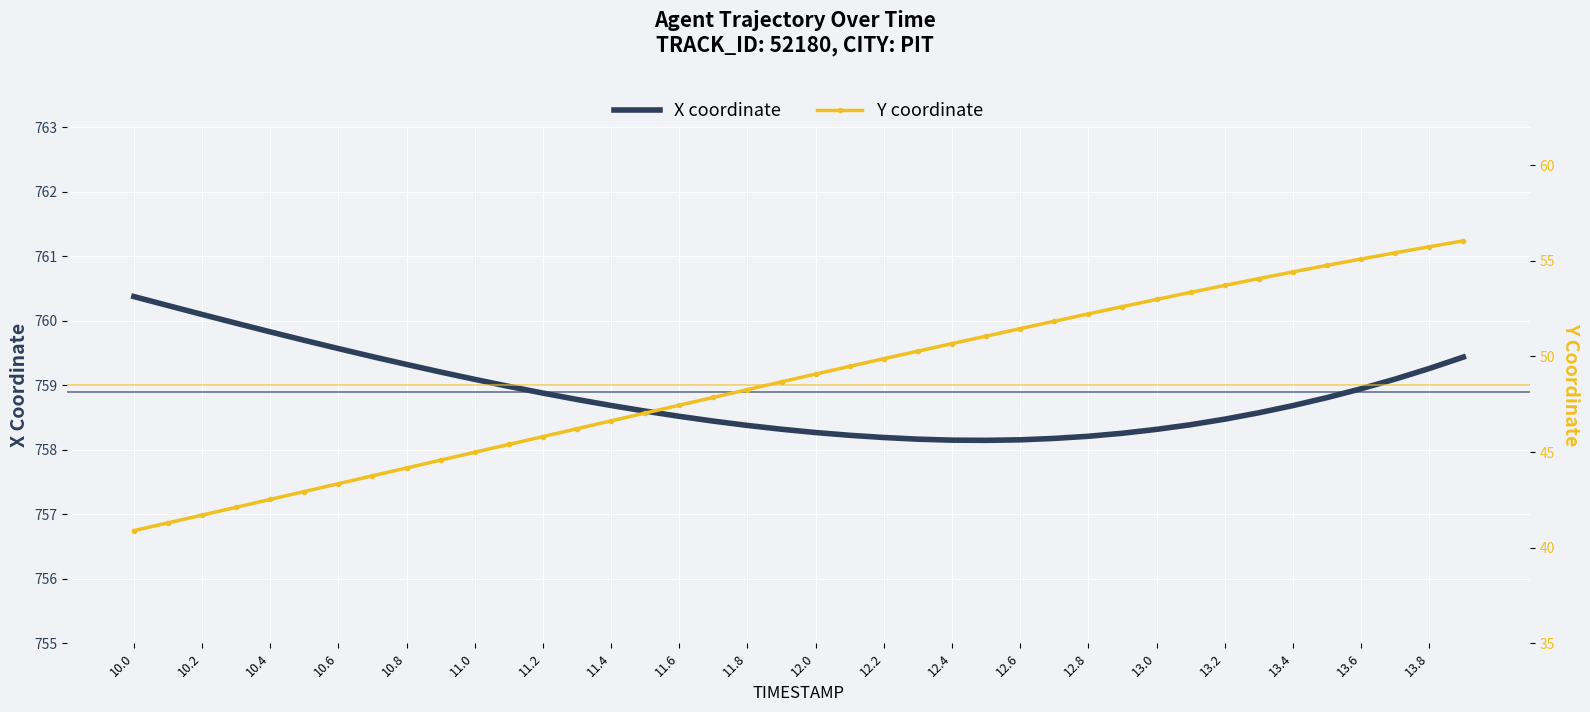

The X coordinate series shows 1272.7 at 12.6. True or false?

False